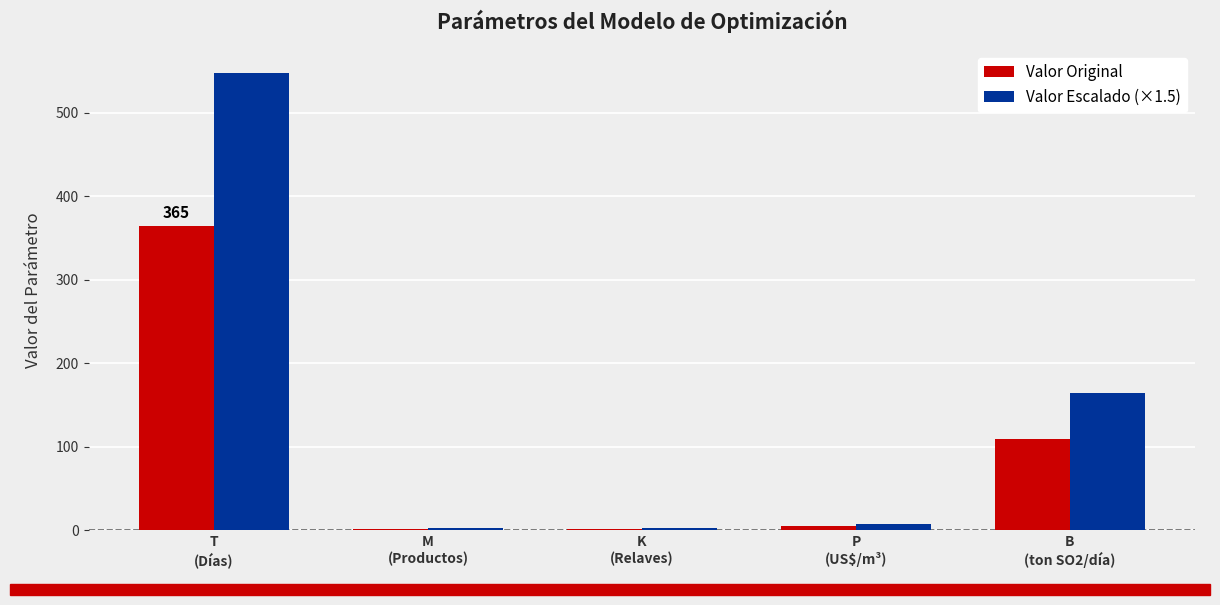

Reading left to right, what are all the values shown in this chart?

Valor Original: 365.0	2.0	2.0	5.5	110.0
Valor Escalado (×1.5): 547.5	3.0	3.0	8.2	165.0